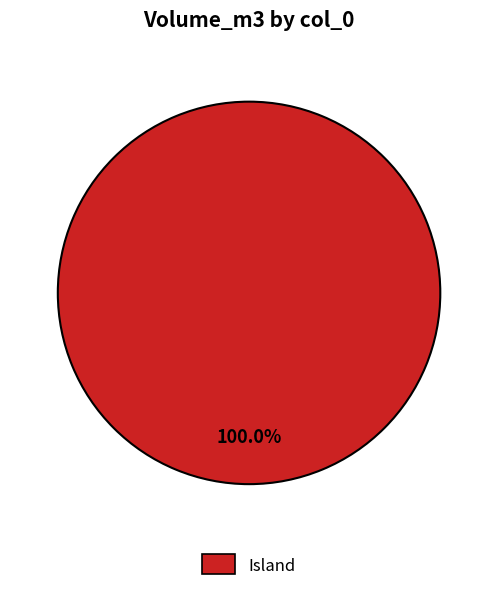

Is there a majority slice in this chart?

Yes